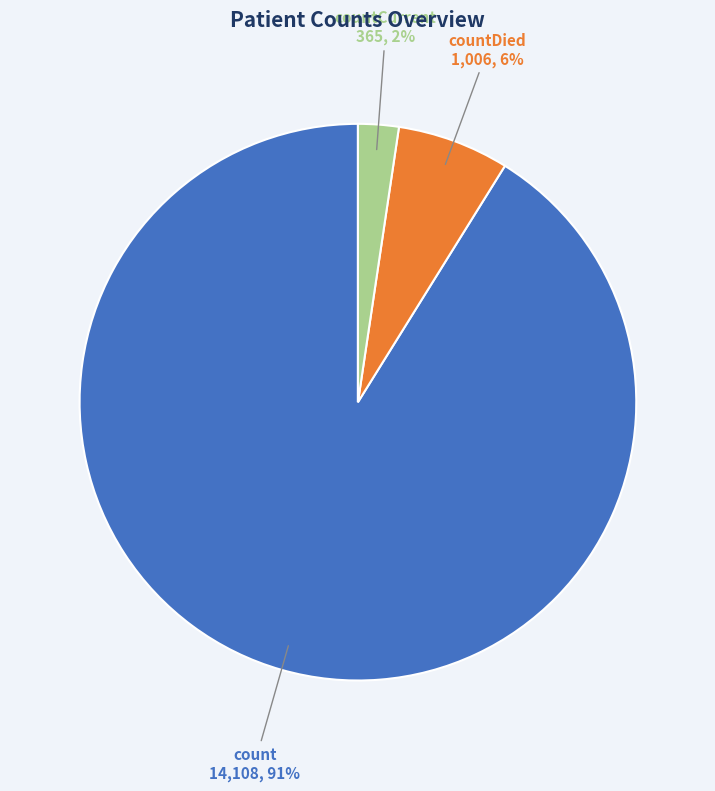

How many slices are in this pie chart?

3